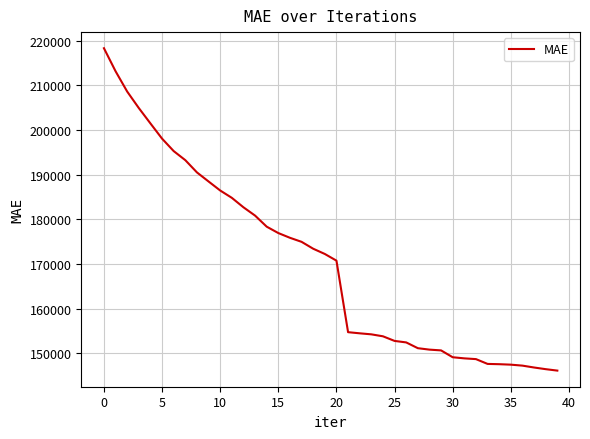

What is the smallest value displayed?

146098.5